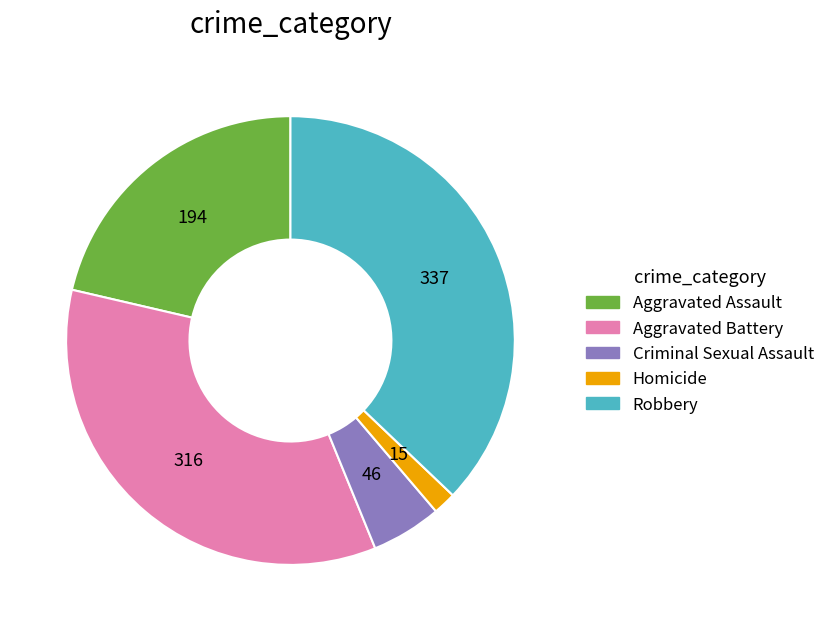

Rank the categories by value from lowest to highest.

Homicide, Criminal Sexual Assault, Aggravated Assault, Aggravated Battery, Robbery